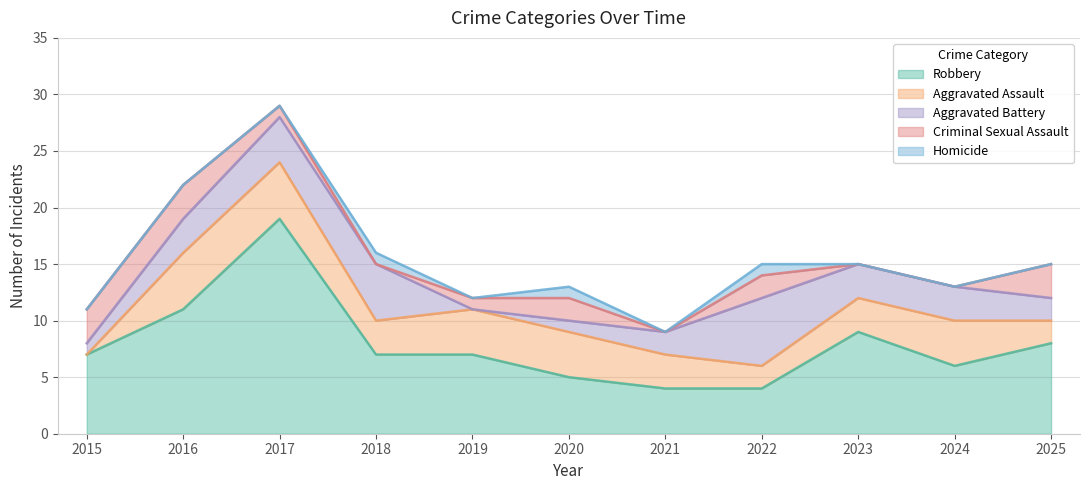

True or false: Total has a value of 24 at 2022.

False